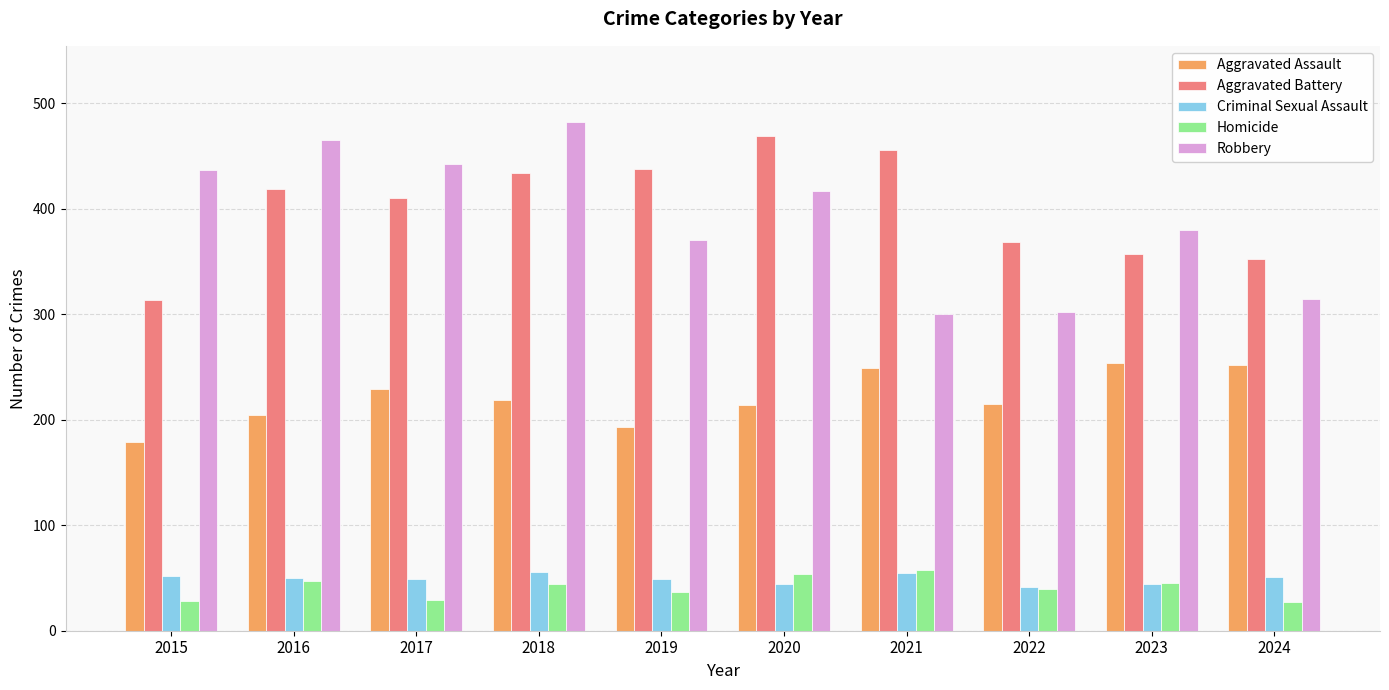

Rank the series at 2015 from highest to lowest value.

Robbery, Aggravated Battery, Aggravated Assault, Criminal Sexual Assault, Homicide